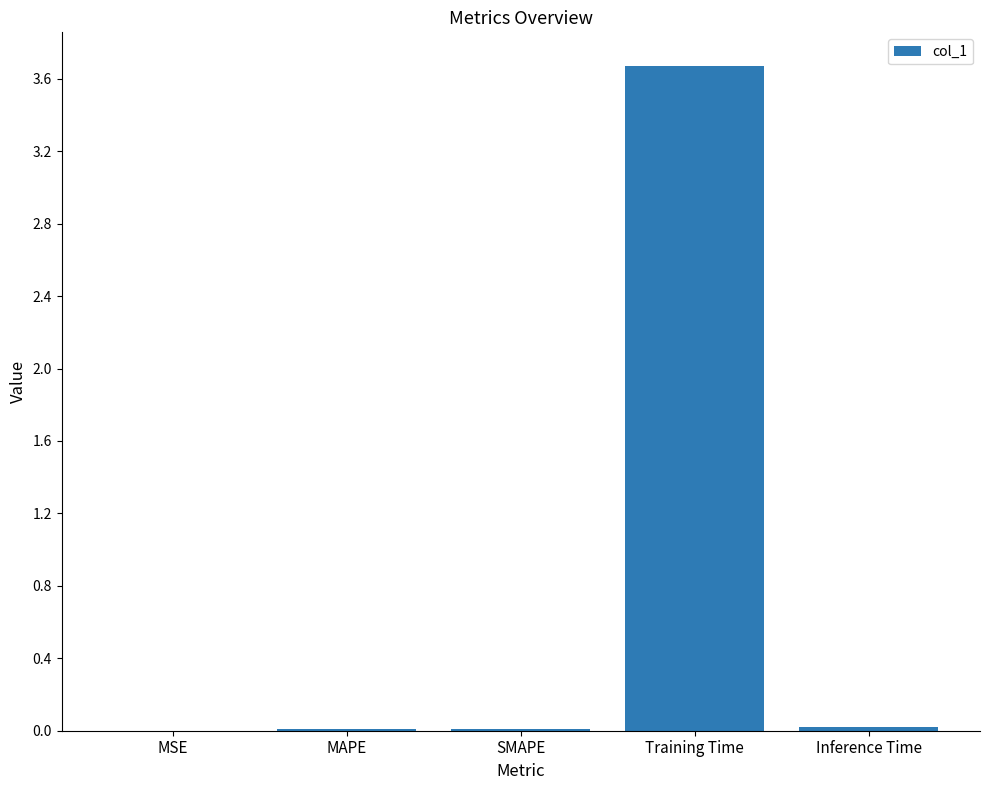

How many categories are shown in the chart?

5